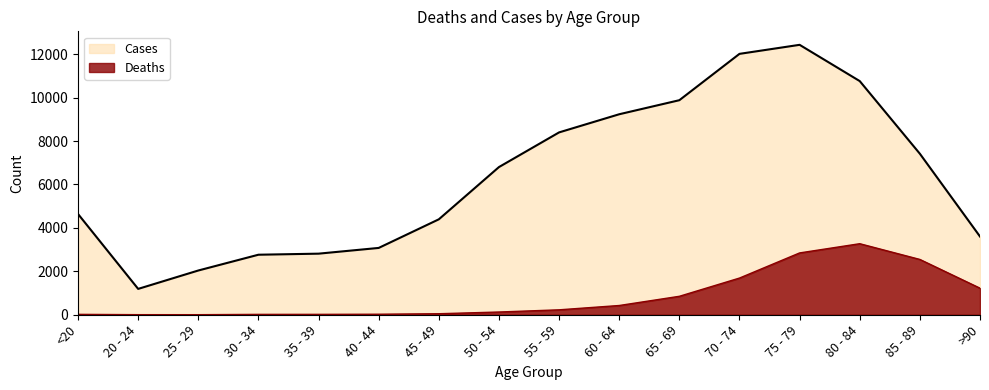

Which category has the lowest value in the Cases series?

20 - 24